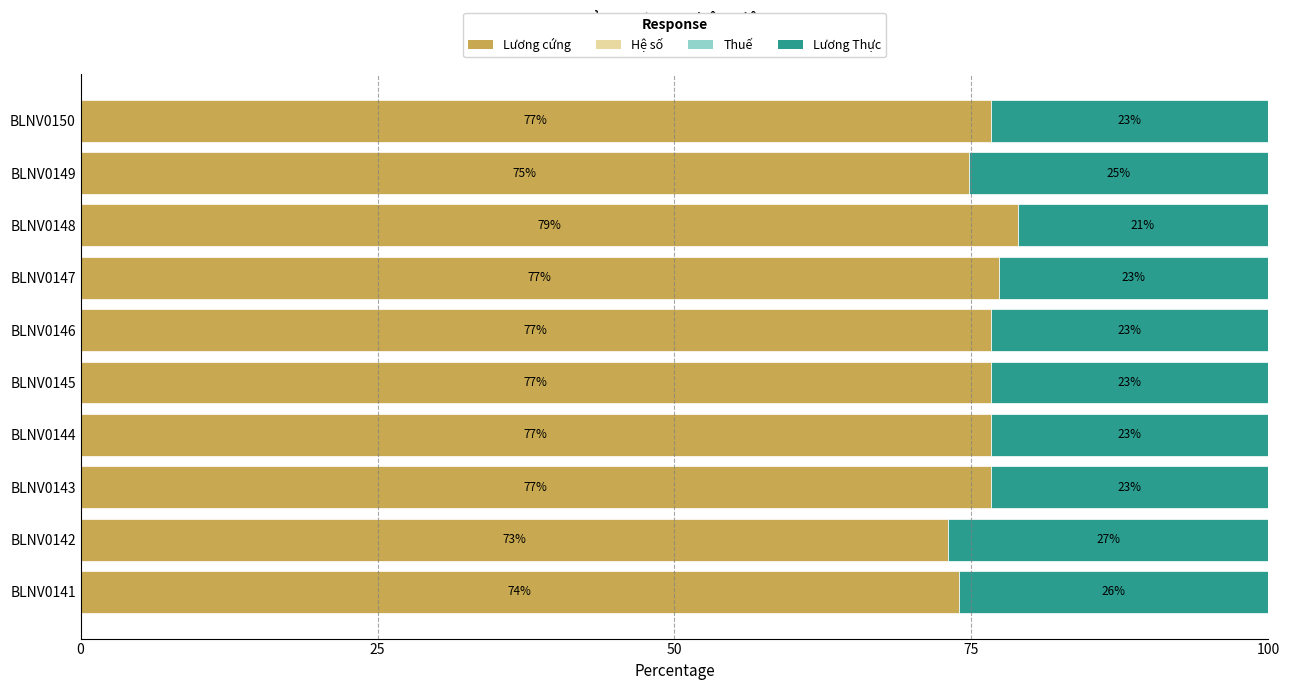

What is the total value across all series at BLNV0145?

100.0